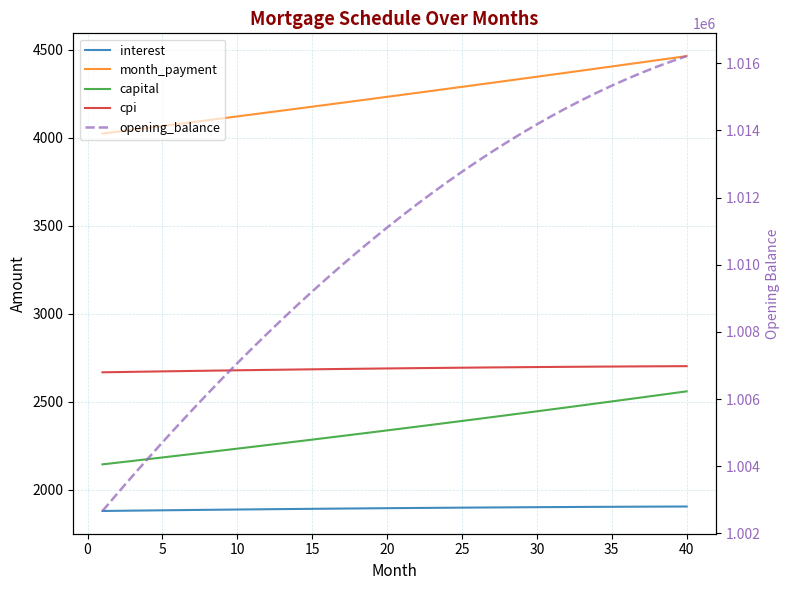

List the series in order of their peak value, lowest first.

interest, capital, cpi, month_payment, opening_balance